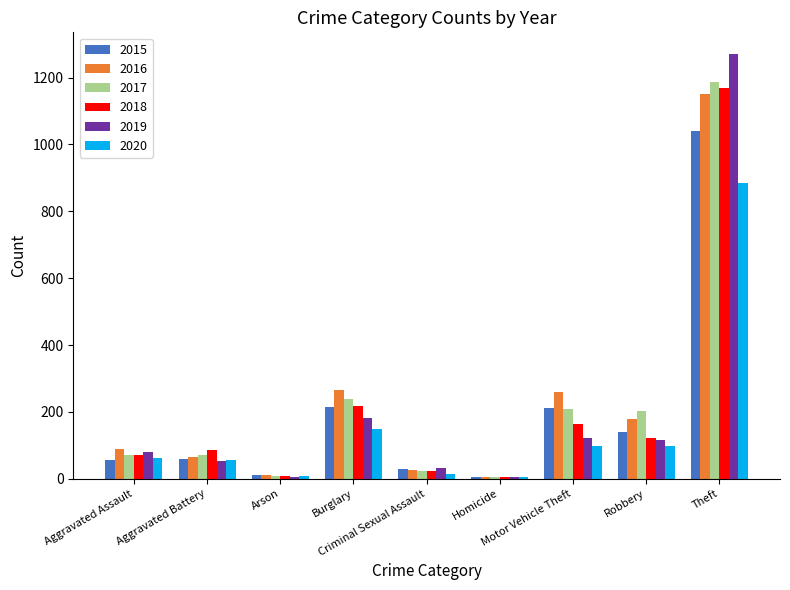

What is the maximum value shown in the chart?

1272